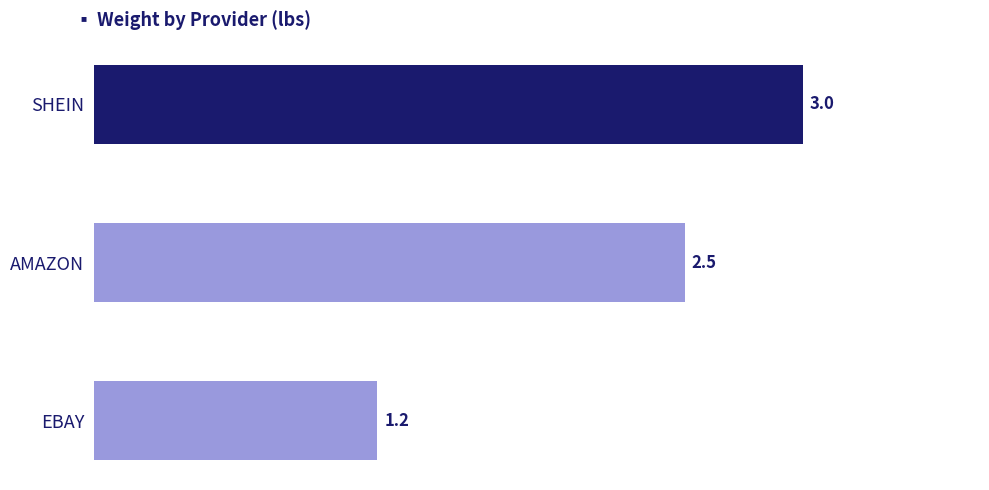

The chart shows a value of 0.6 at AMAZON. True or false?

False